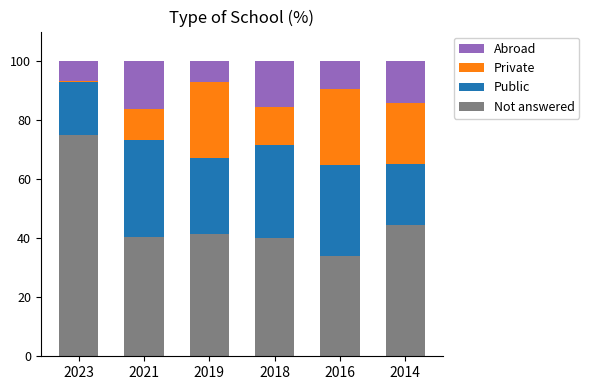

What is the total value across all series at 2014?

100.0